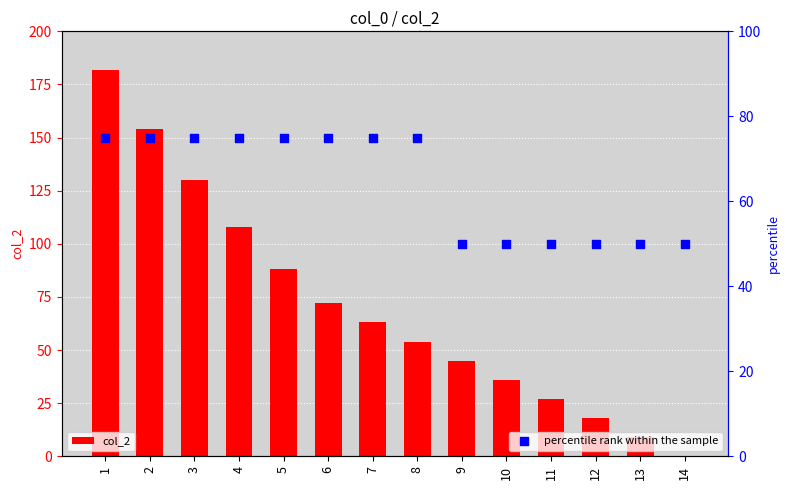

Is the value of col_2 at 2 greater than the value of percentile rank within the sample at 14?

Yes